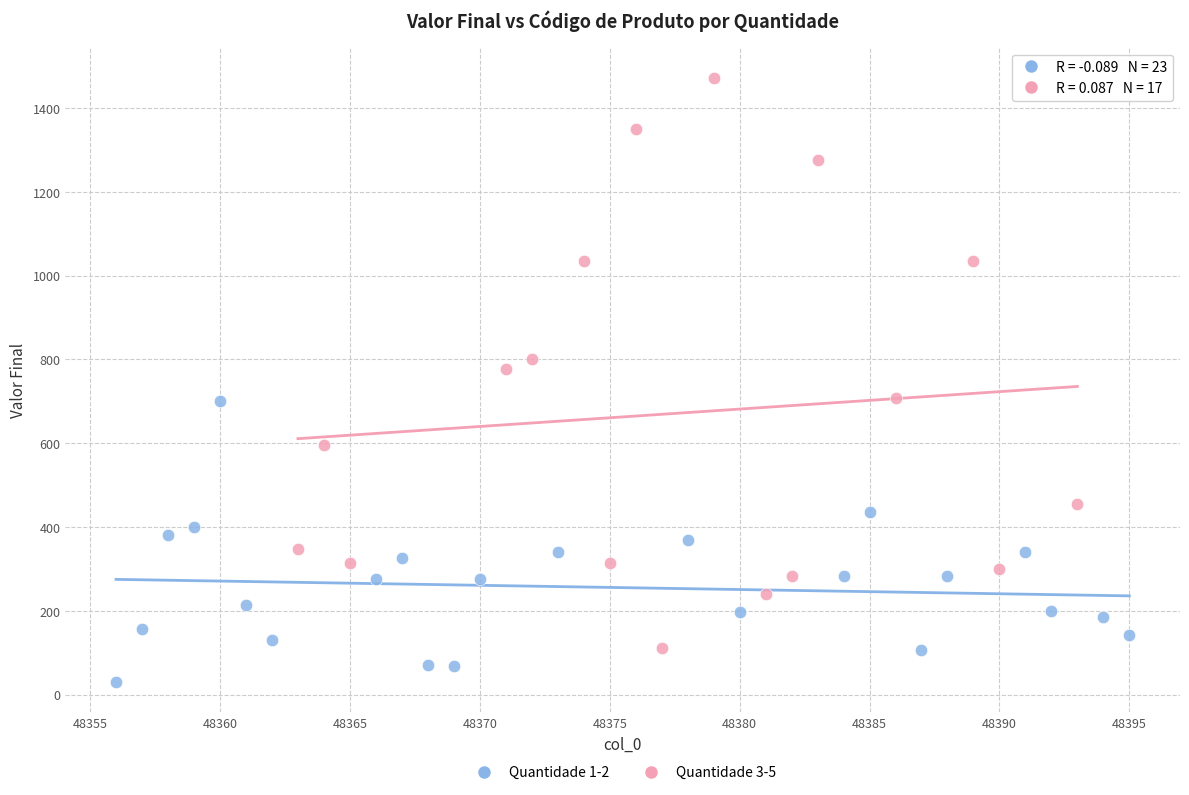

Which series reaches the maximum Y coordinate?

Quantidade 3-5